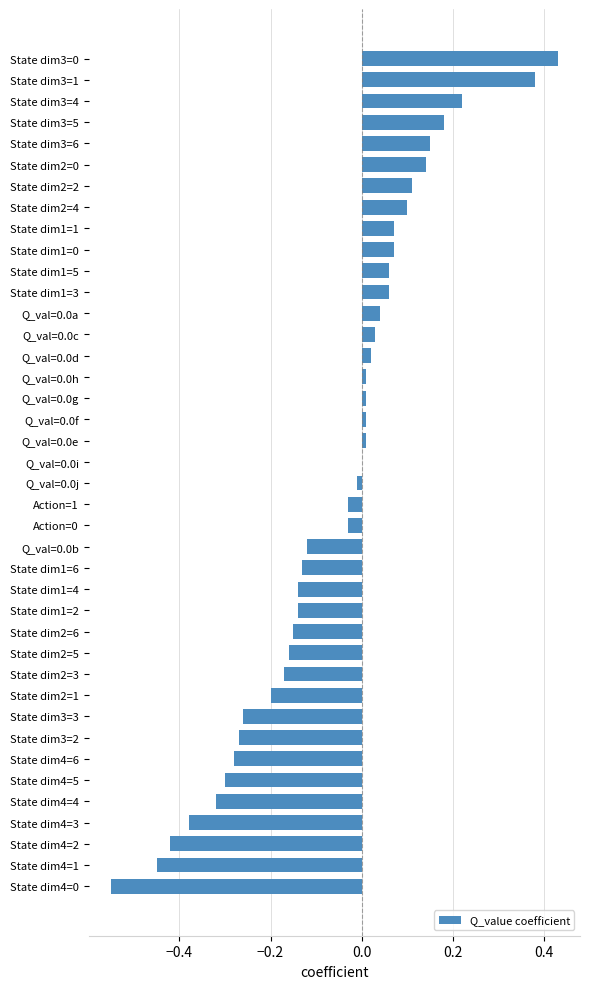

Count the number of data series in this chart.

1